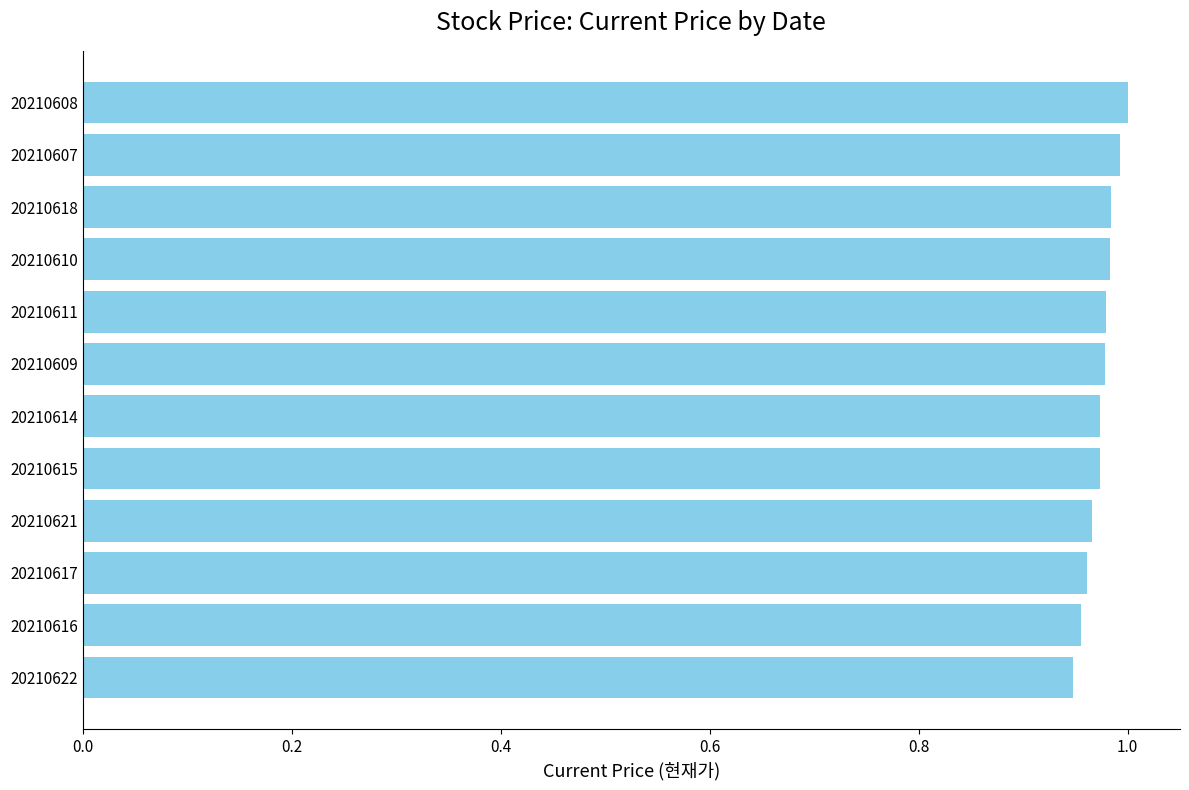

How many bars are there in total?

12